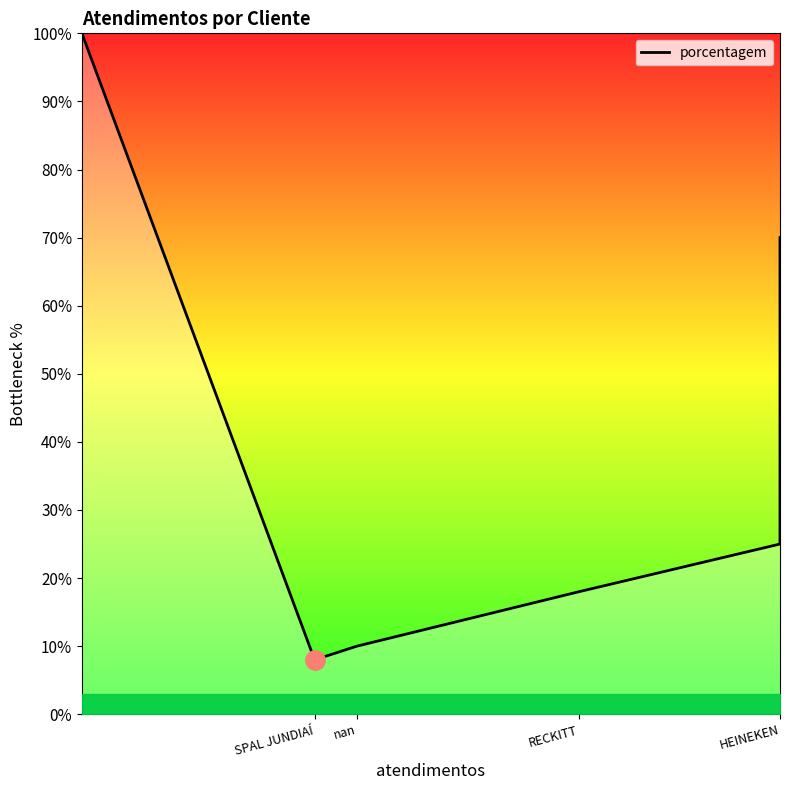

Between SPAL JUNDIAÍ and 4, which is larger?

SPAL JUNDIAÍ